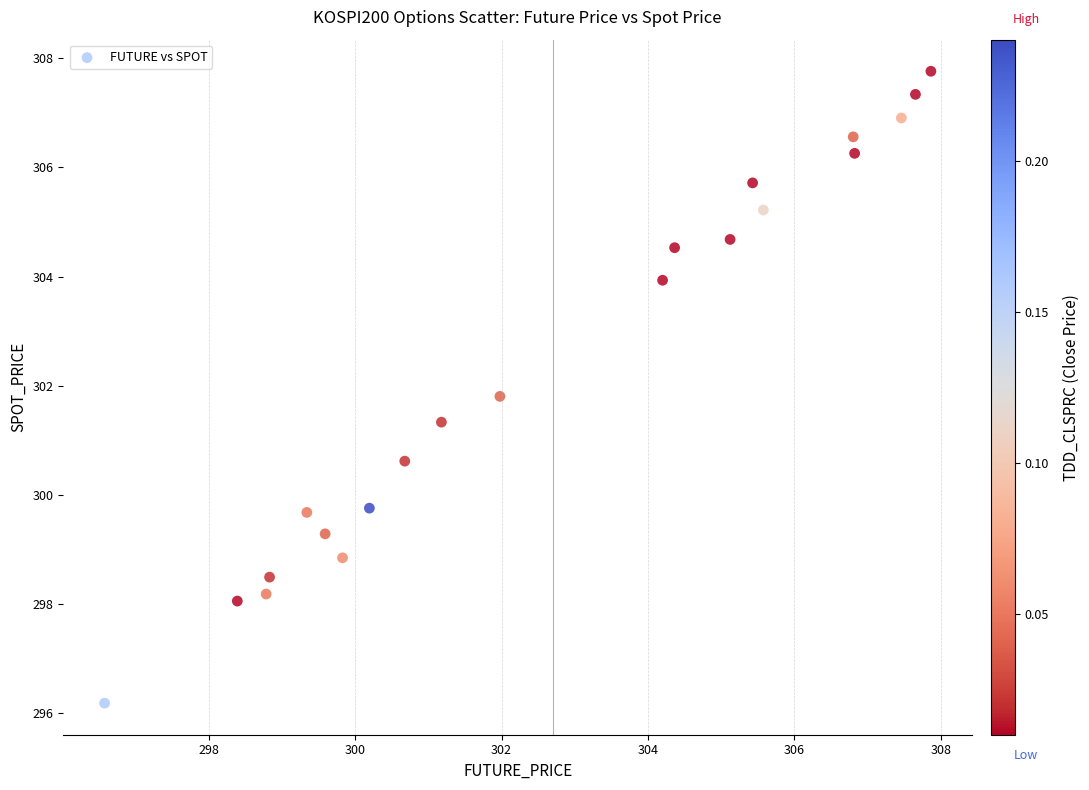

What is the range of X values (max minus min)?

11.3